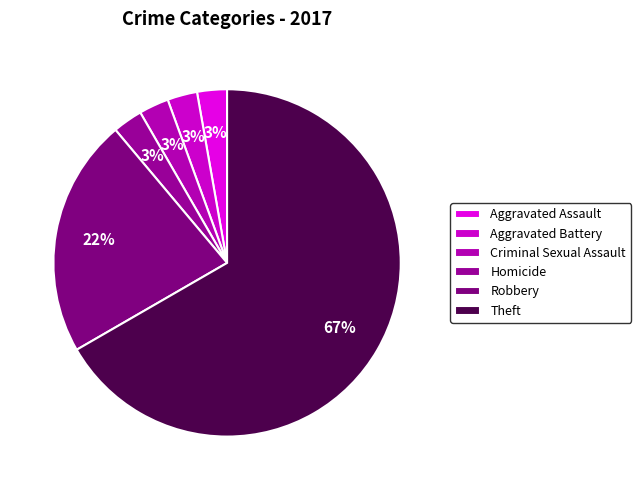

Which category has the smallest portion of the pie?

Aggravated Assault